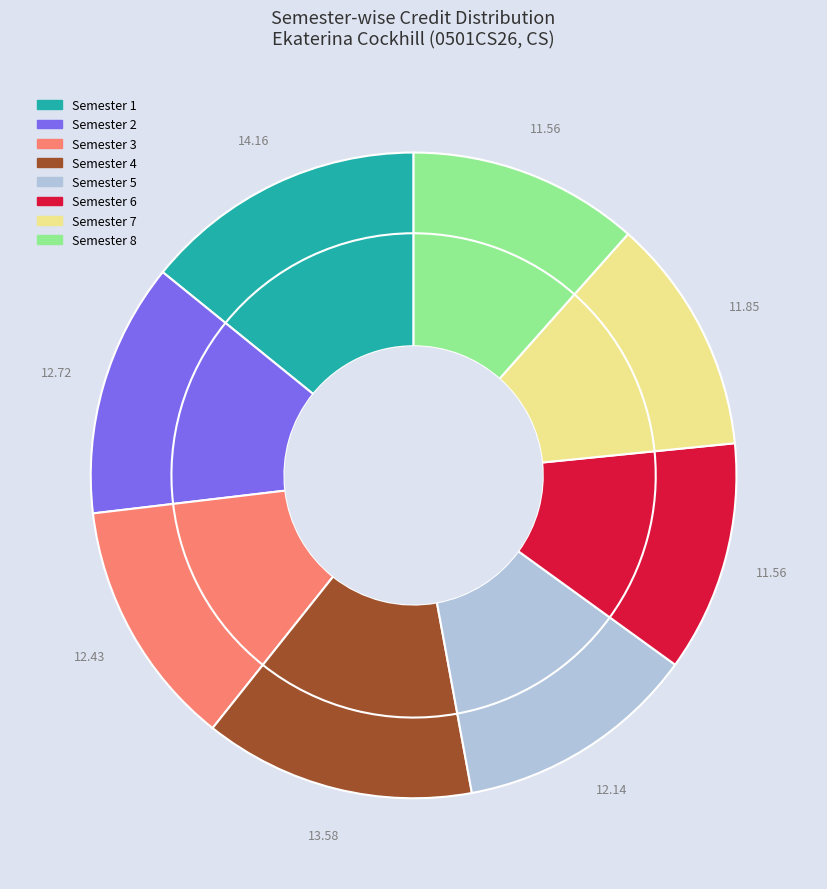

What percentage is the Semester 5 slice, to the nearest percent?

12%